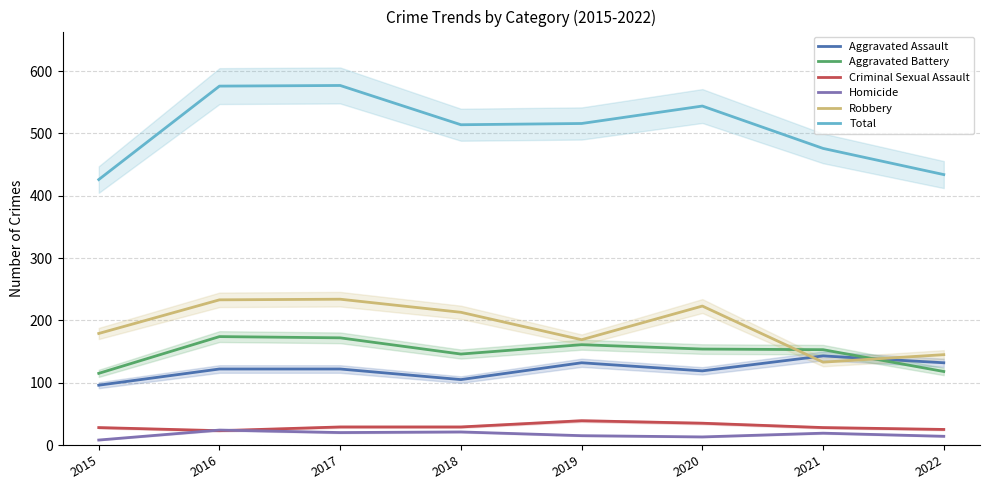

What is the sum of the Total values at 2020 and 2018?

1058